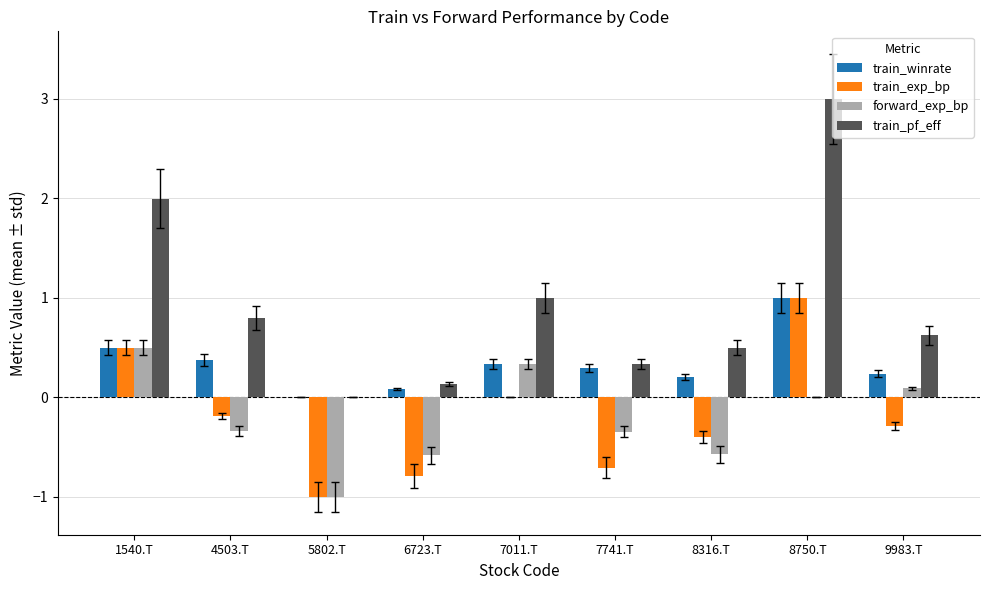

Read the train_pf_eff value at 4503.T.

0.8